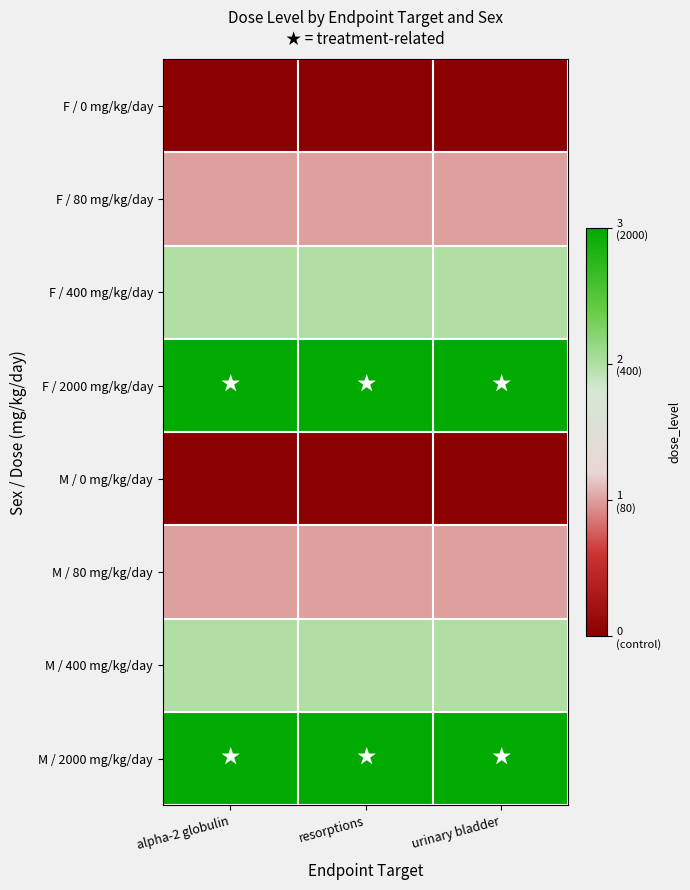

Count the number of categories in the chart.

3